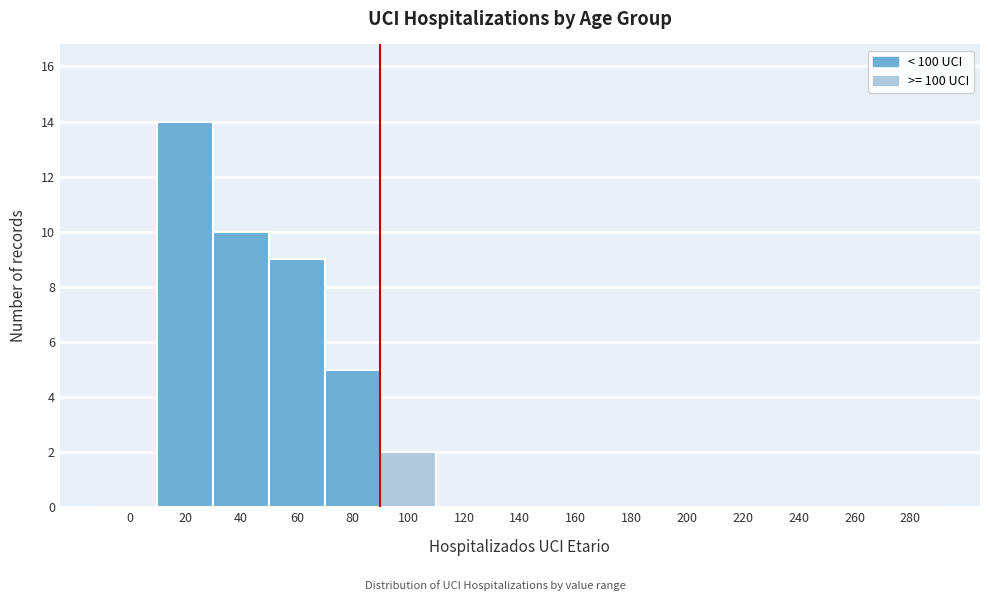

Reading left to right, what are all the values shown in this chart?

0=0	20=14	40=10	60=9	80=5	100=2	120=0	140=0	160=0	180=0	200=0	220=0	240=0	260=0	280=0